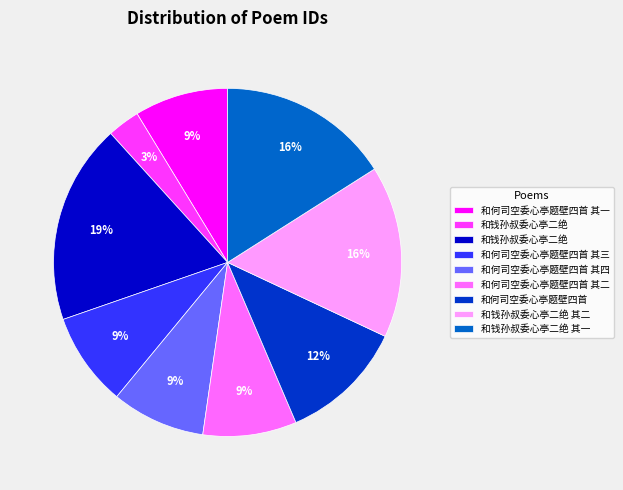

How many slices are in this pie chart?

9